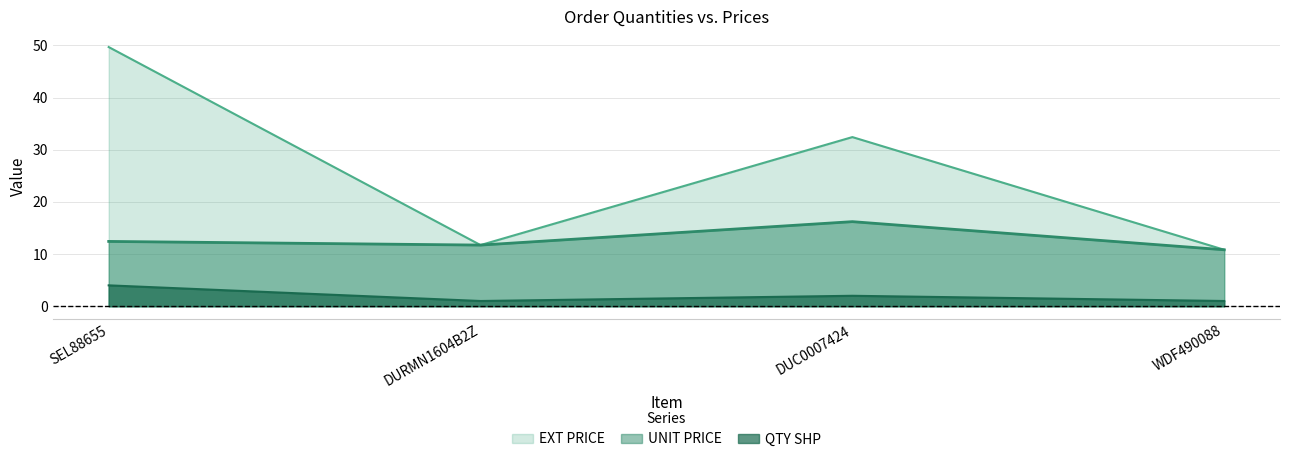

What is the difference between the UNIT PRICE values at SEL88655 and WDF490088?

1.6